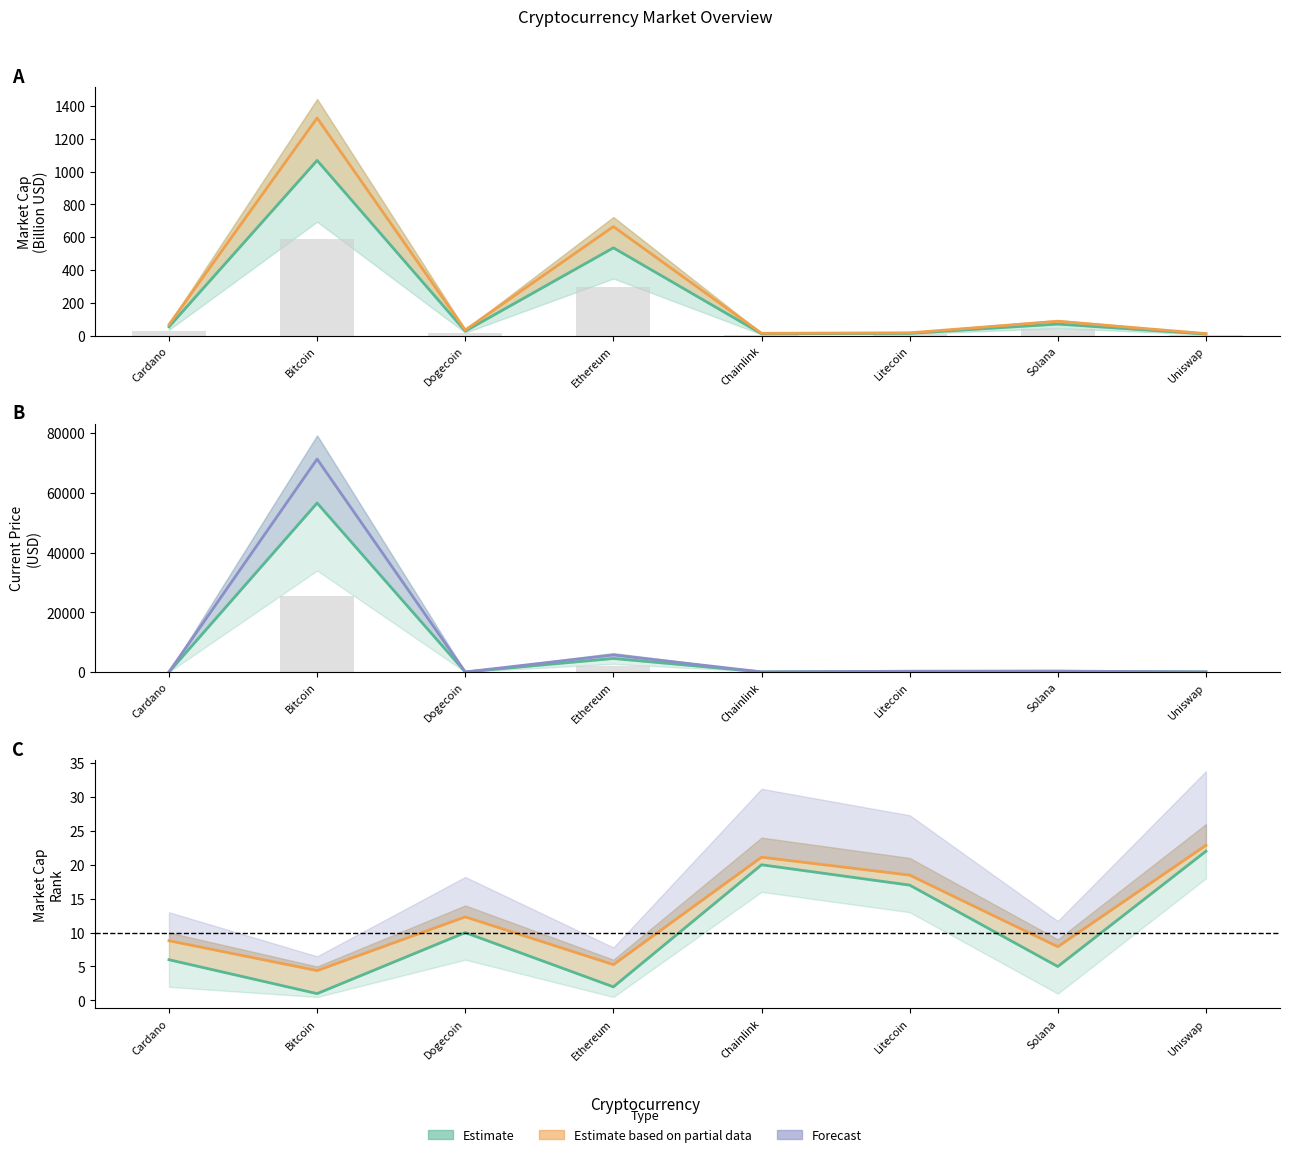

How many bars are there in each group?

3